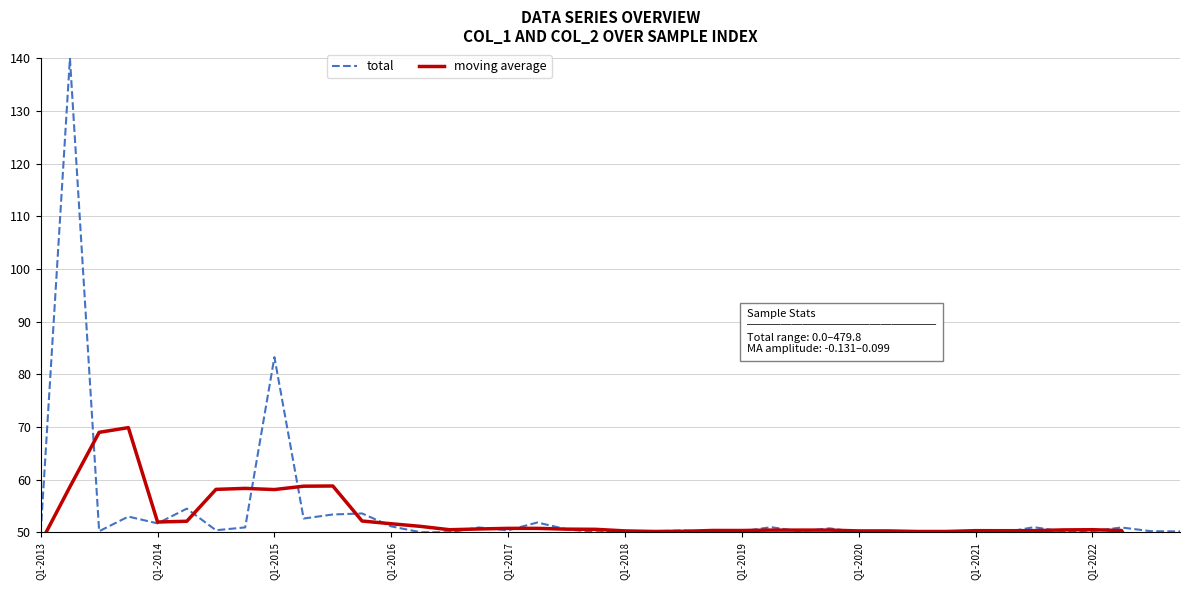

What is the highest value of the total series?

140.0